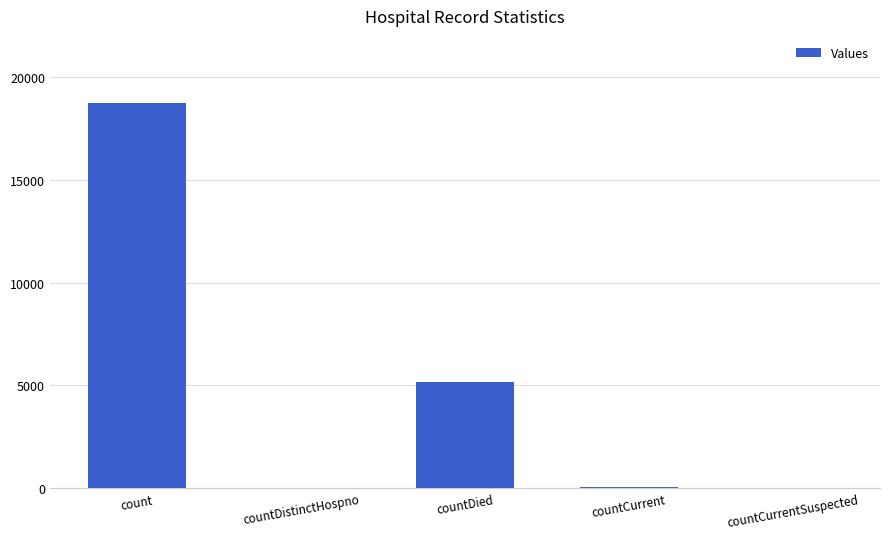

How many data points does each series have?

5